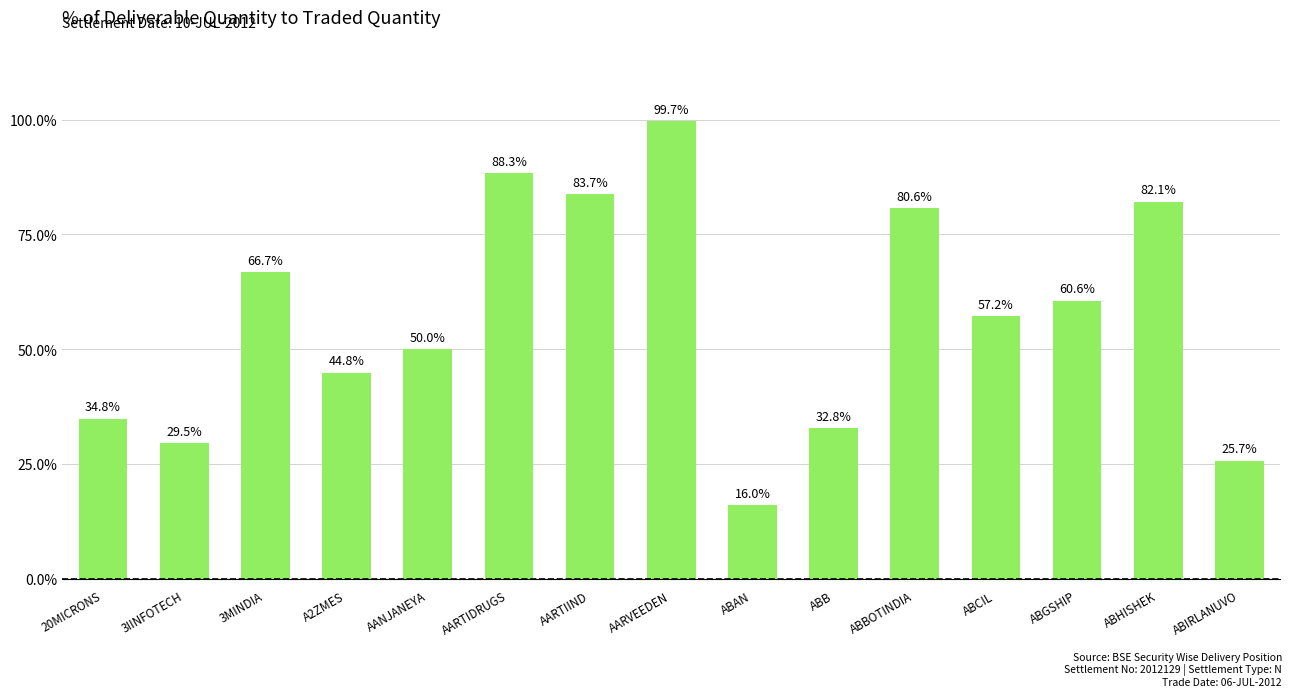

Which label corresponds to the largest value in the chart?

AARVEEDEN